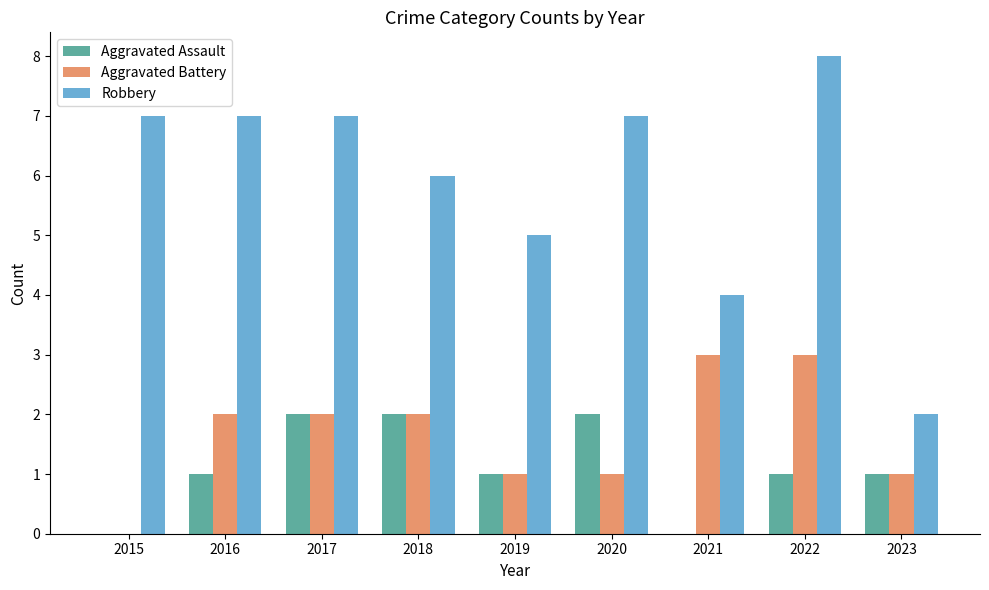

The value of Robbery at 2021 is 4. True or false?

True